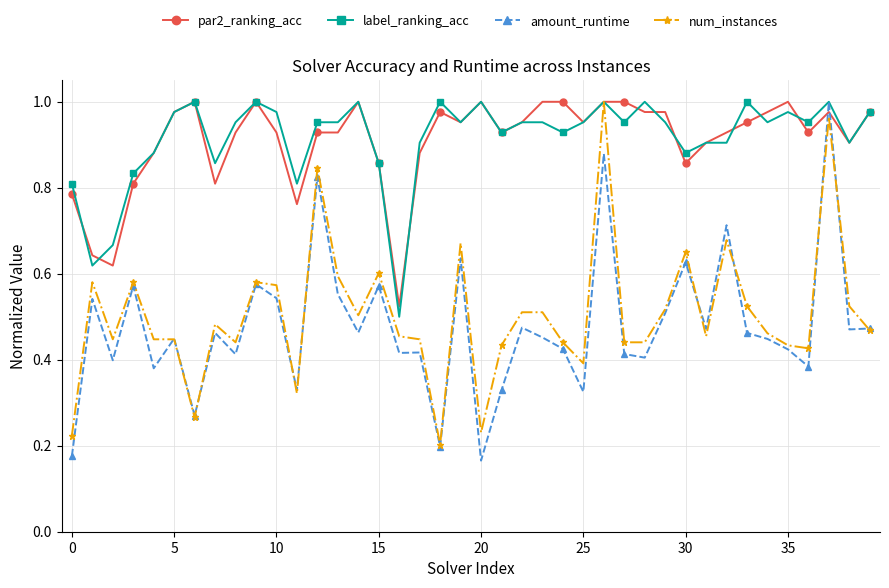

True or false: amount_runtime and par2_ranking_acc cross at least once.

True